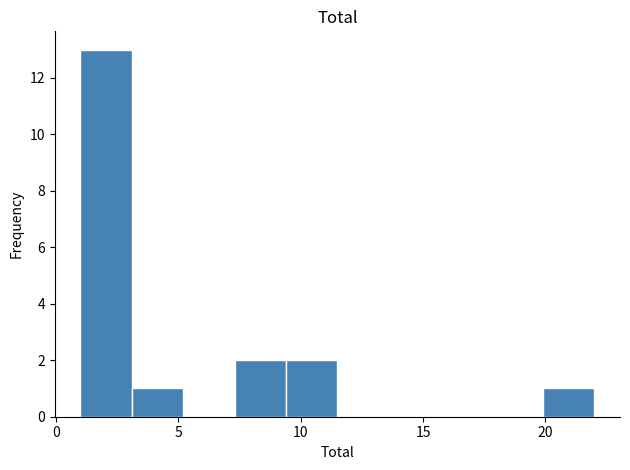

Reading left to right, transcribe this chart: for each bar, give the range it covers on the x-axis and its height. Neither the bar edges nor the heights are printed on the chart, so give them approximately, as read against the axes.

1.0 to 3.1: 13
3.1 to 5.2: 1
5.2 to 7.3: 0
7.3 to 9.4: 2
9.4 to 11.5: 2
11.5 to 13.6: 0
13.6 to 15.7: 0
15.7 to 17.8: 0
17.8 to 19.9: 0
19.9 to 22.0: 1